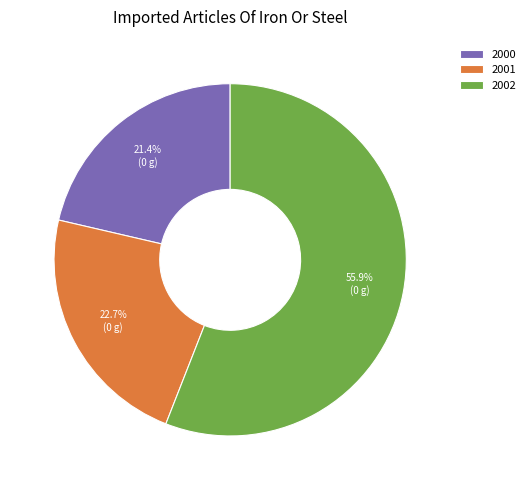

How much of the chart is everything except 2002?

44.1%